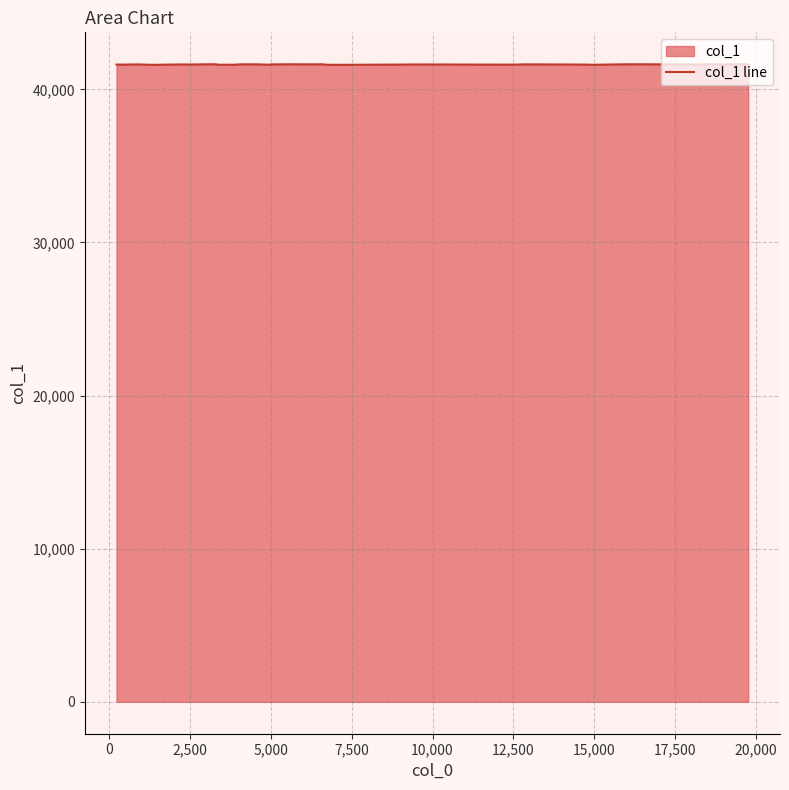

What is the maximum value shown in the chart?

41640